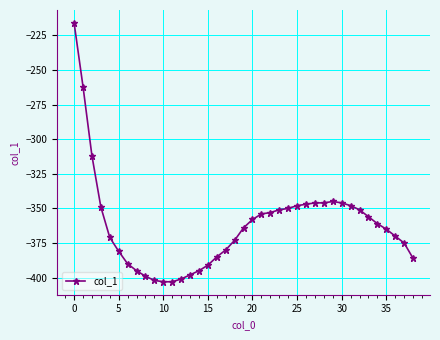

What is the greatest value displayed?

-216